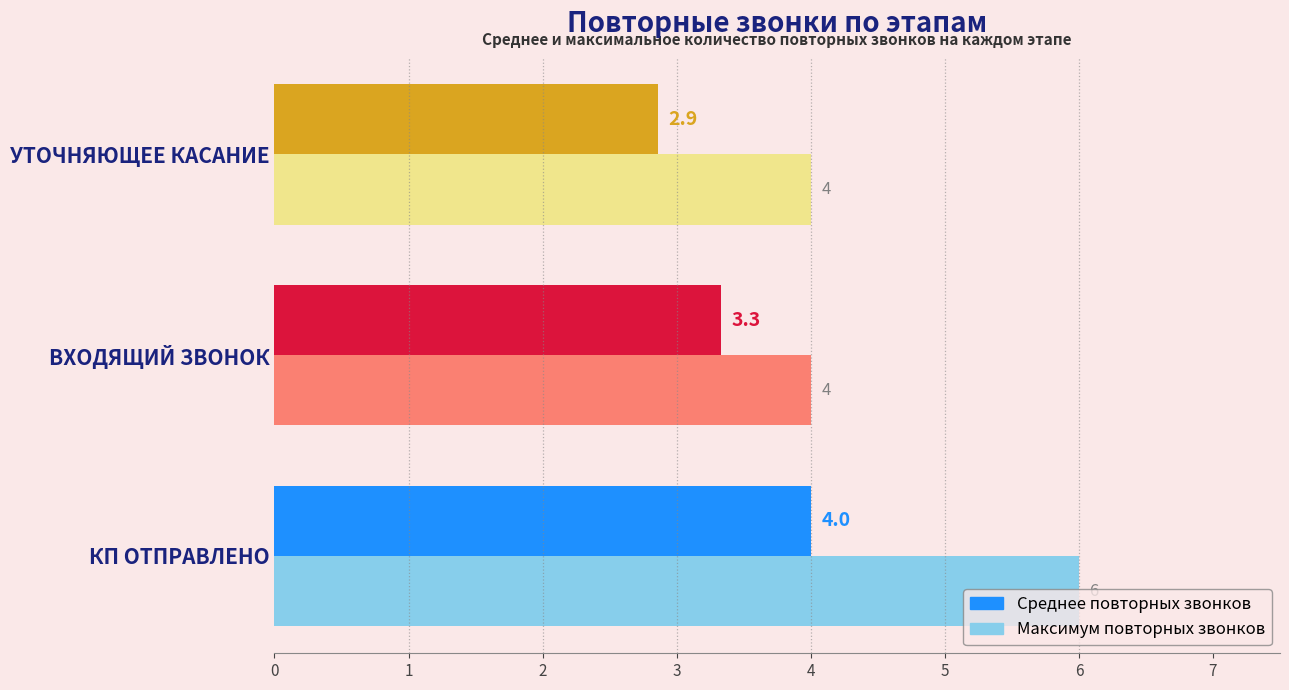

How many data points in Максимум повторных звонков are above 4?

1